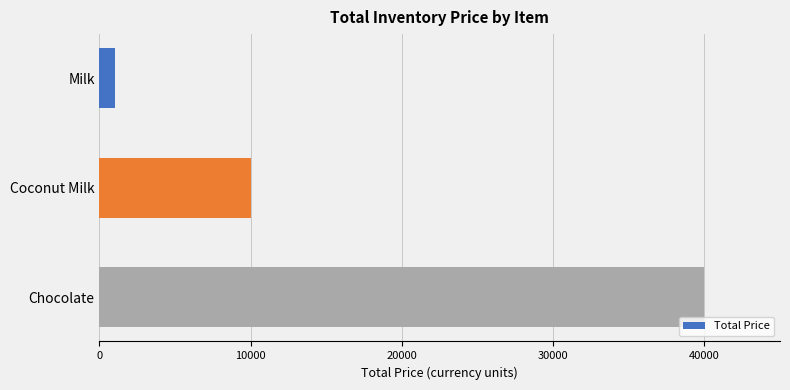

How many distinct data groups are displayed?

1